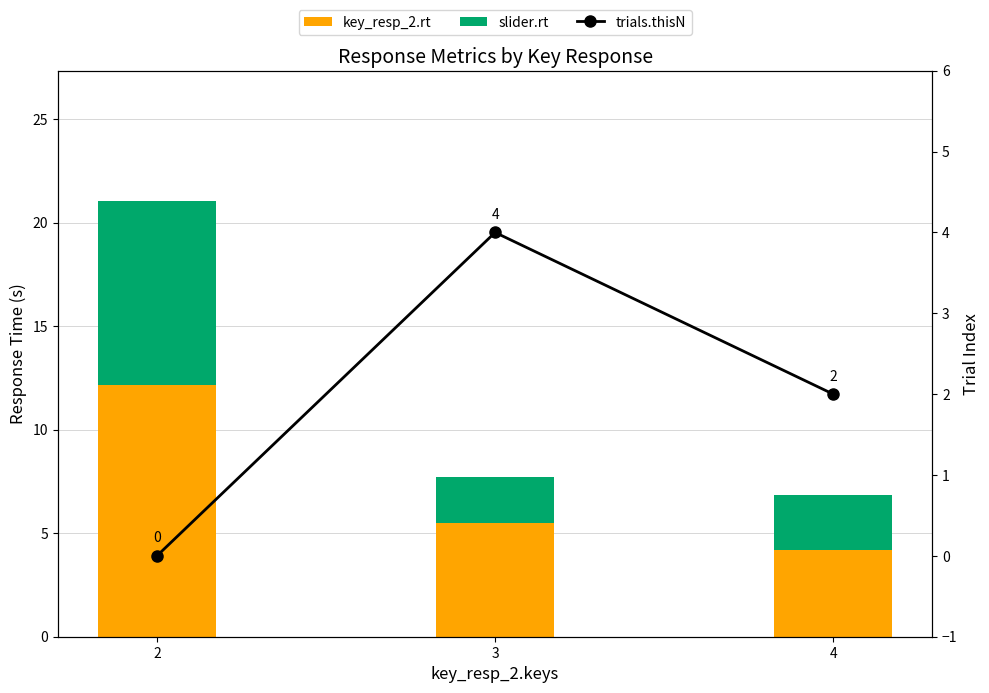

True or false: slider.rt has a value of 3.0 at 3.

False